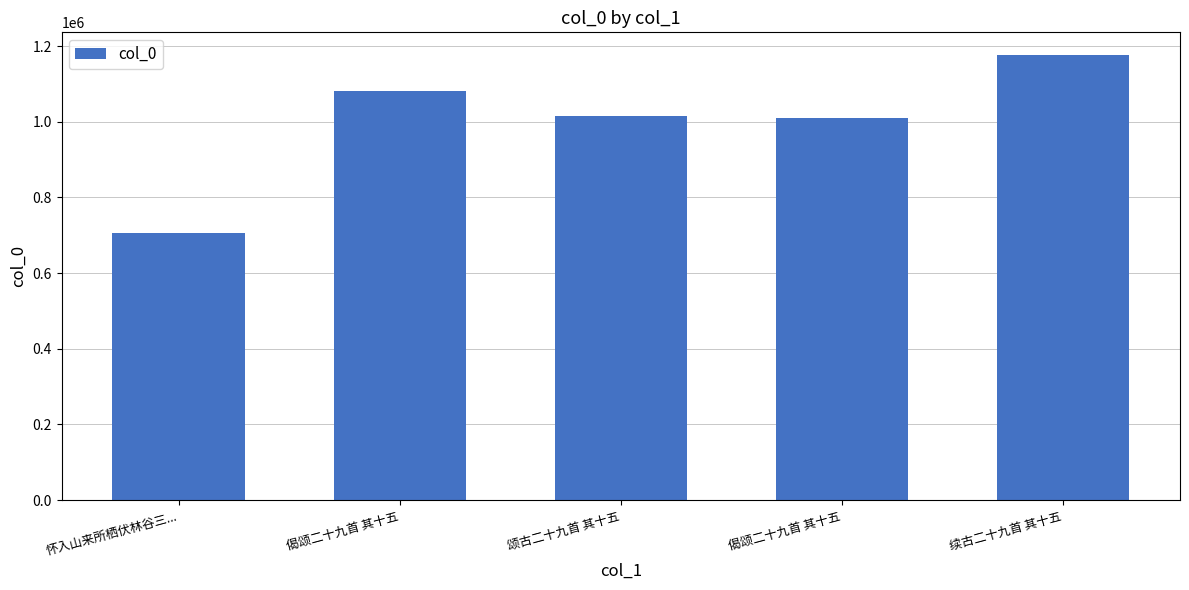

How many bars are there in total?

5